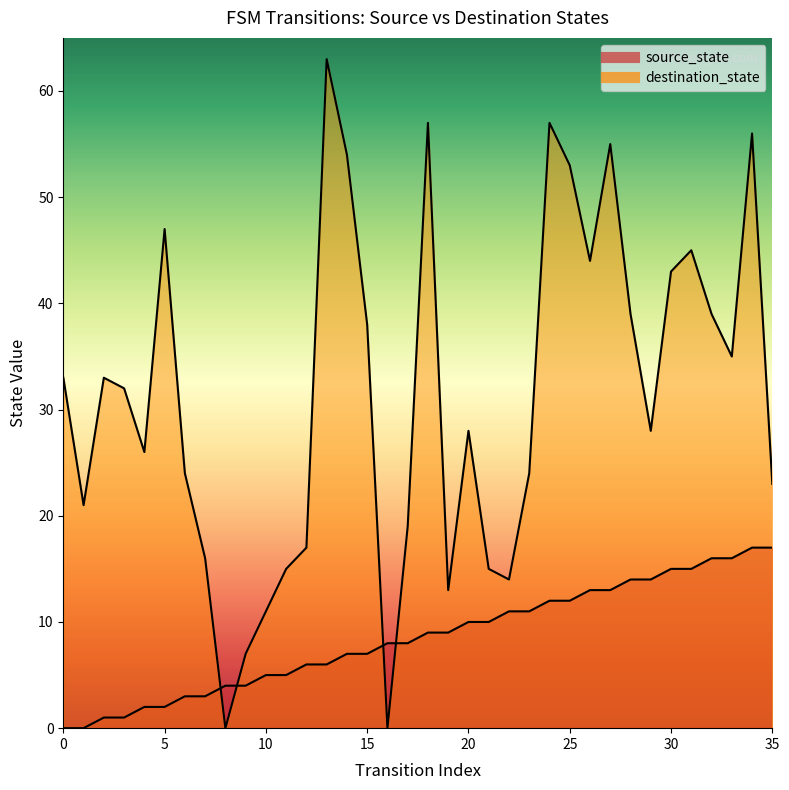

What is the value of the destination_state point at the 23rd from the left?

14